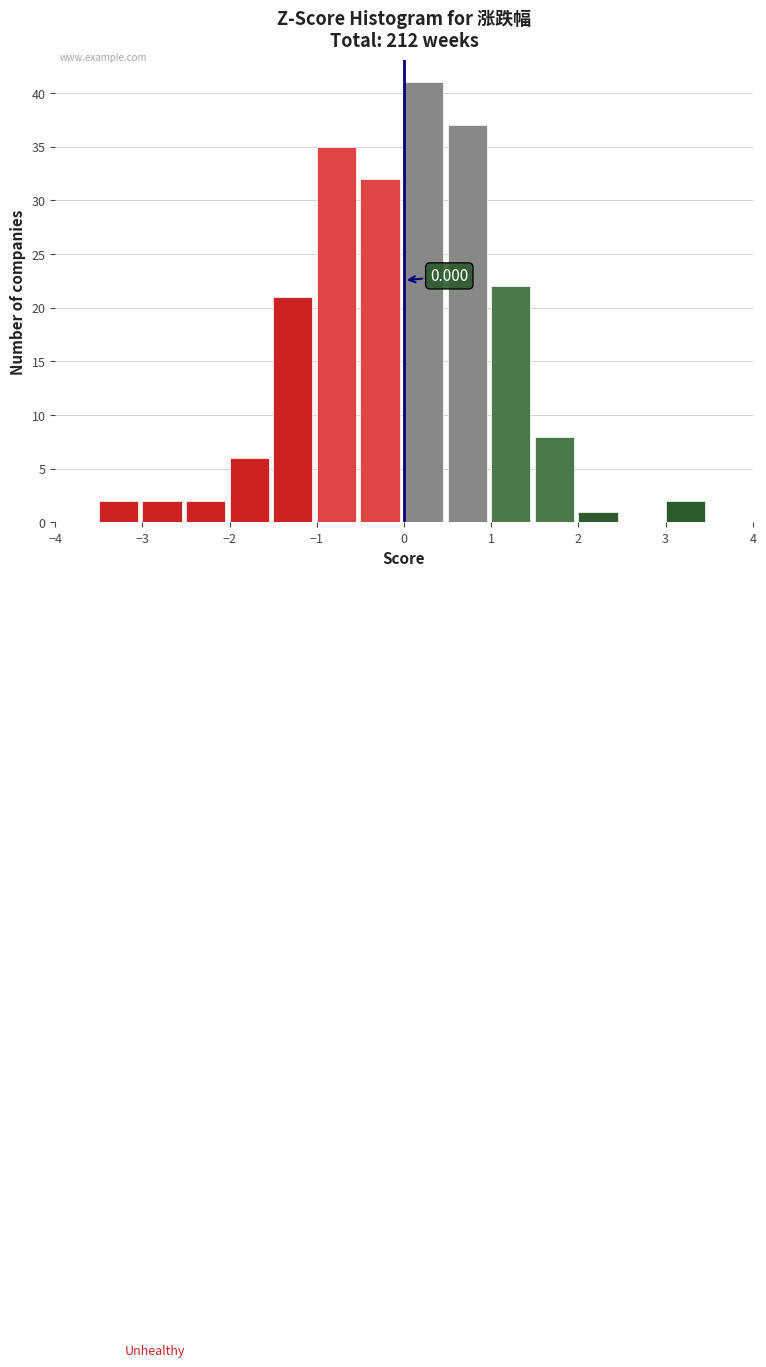

Which range on the x-axis has the tallest bar?

0.0 to 0.5